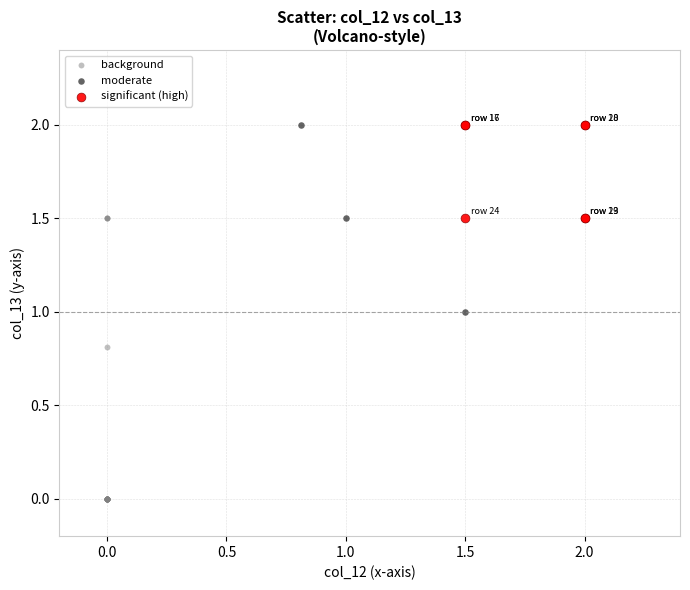

Which series contains the lowest Y value?

background